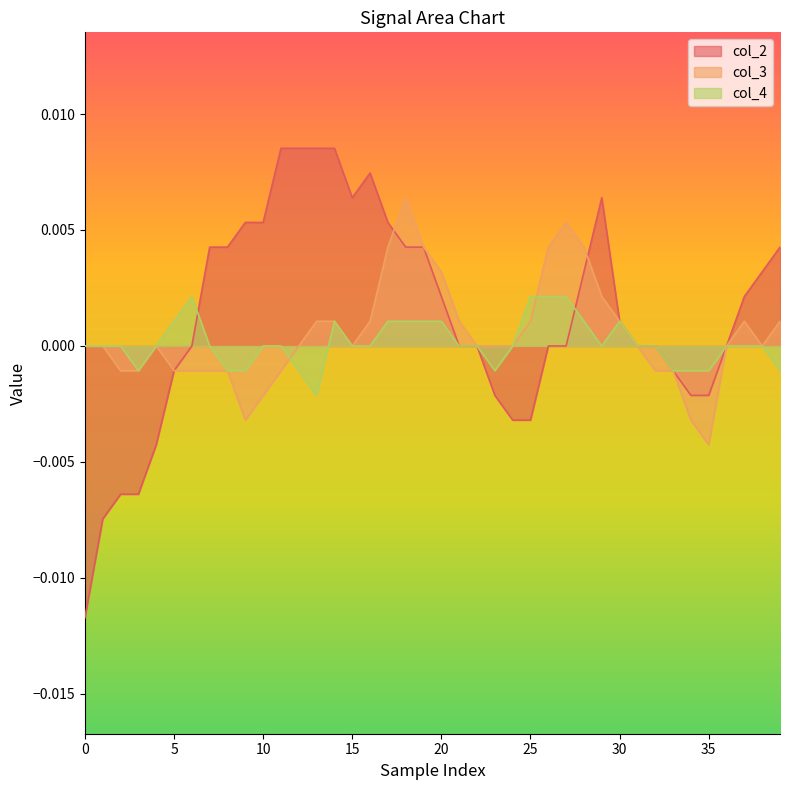

True or false: col_3 has more than 2 points higher than both neighbors.

True